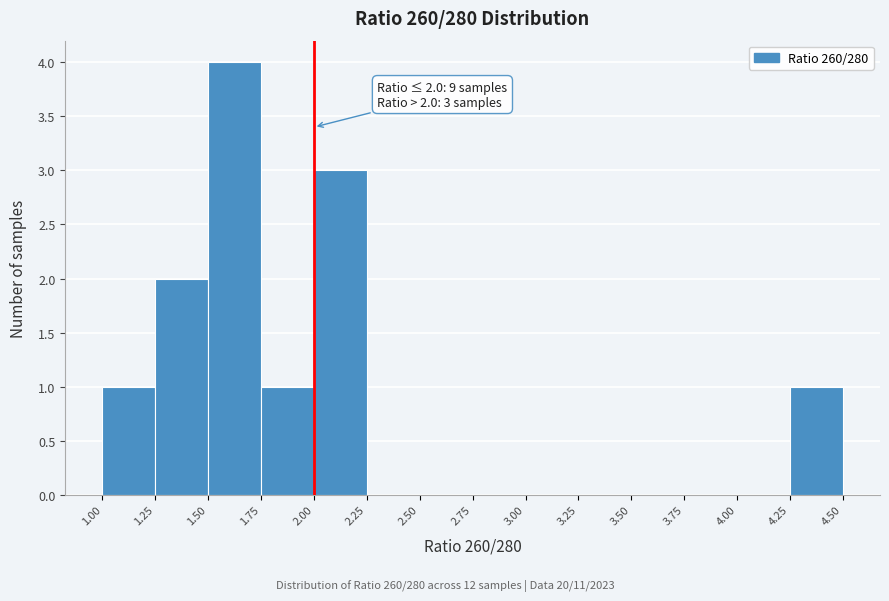

Which range on the x-axis has the tallest bar?

1.50 to 1.75